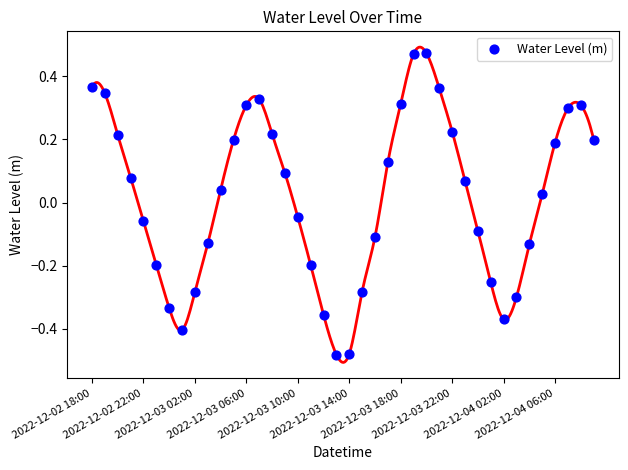

What is the range of Y values (max minus min)?

1.0